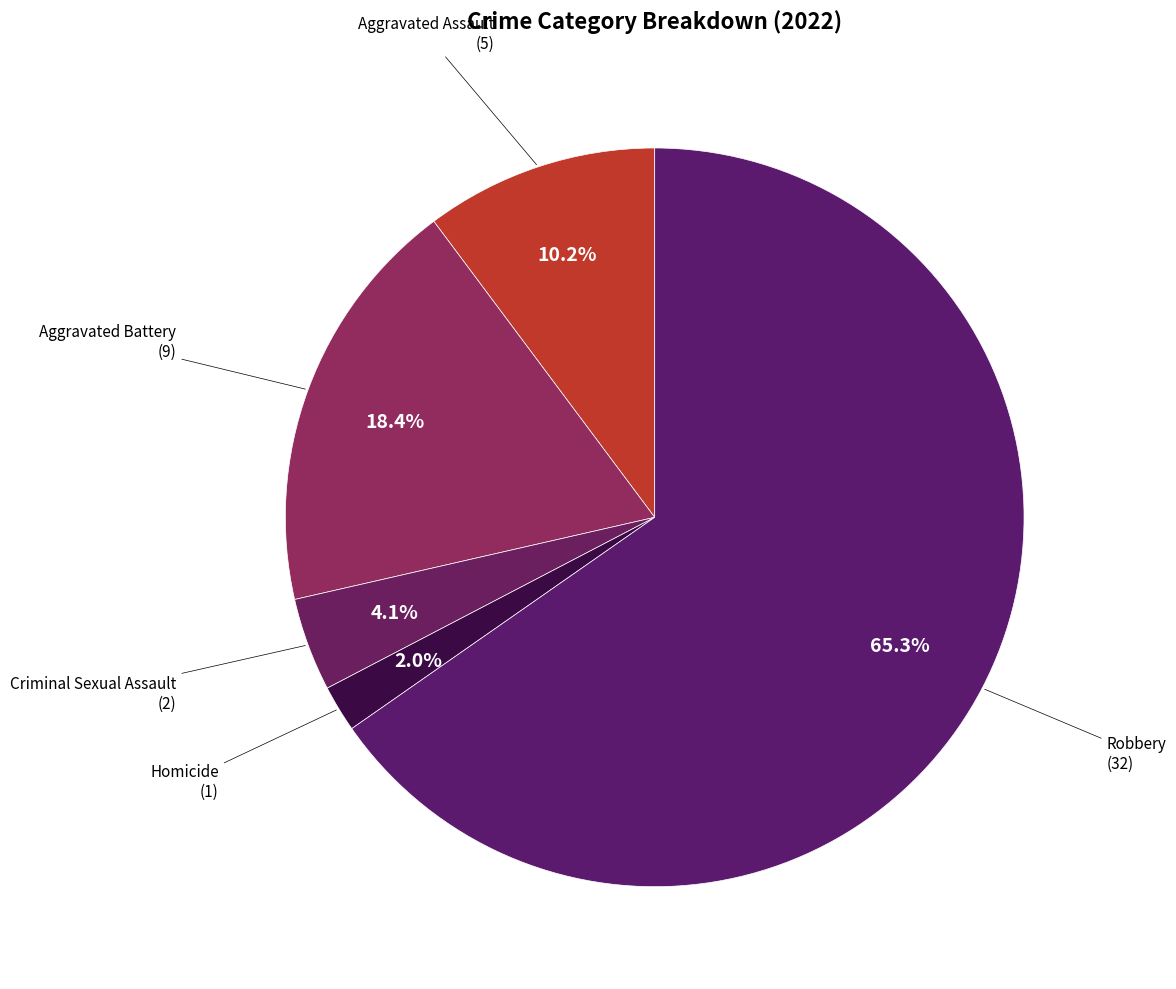

Count the number of slices in the pie.

5